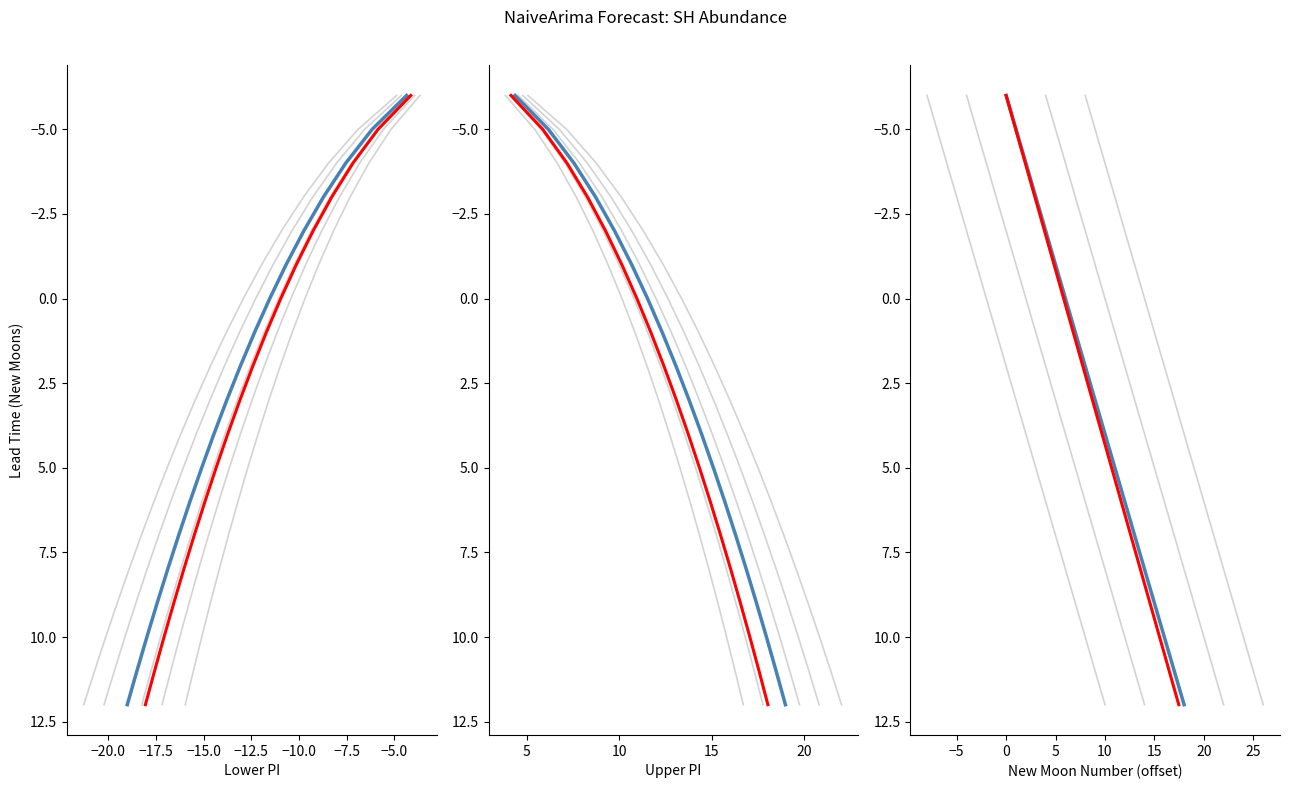

True or false: newmoonnumber (smooth) has more than 0 points higher than both neighbors.

False